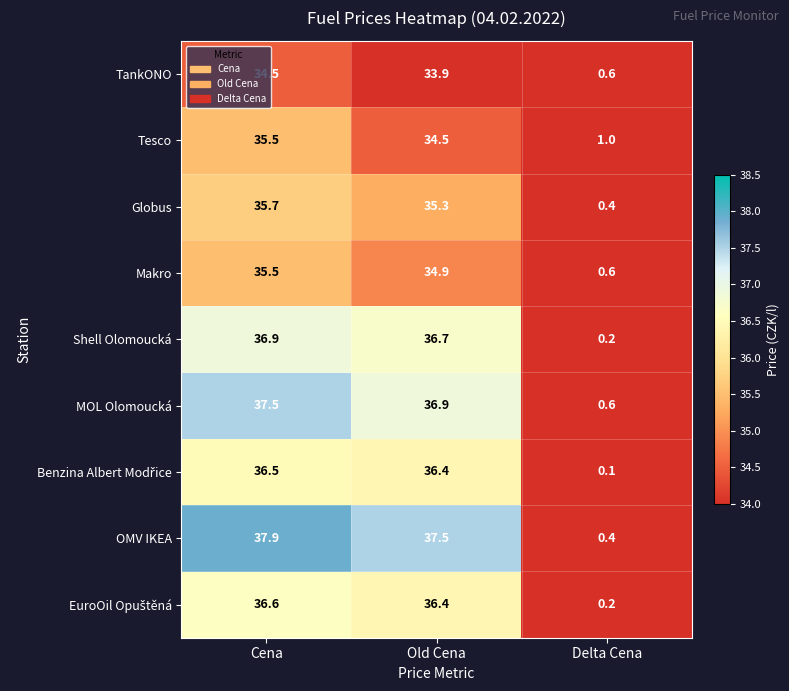

How many series are shown in this chart?

9